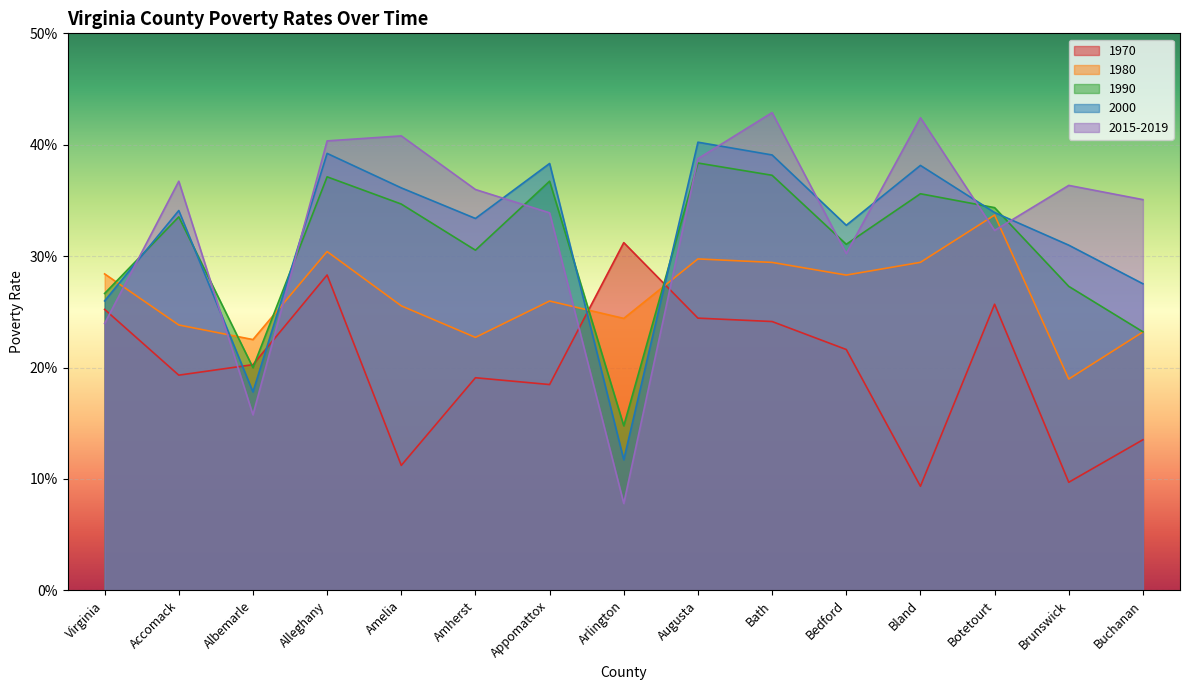

How many categories are shown in the chart?

15